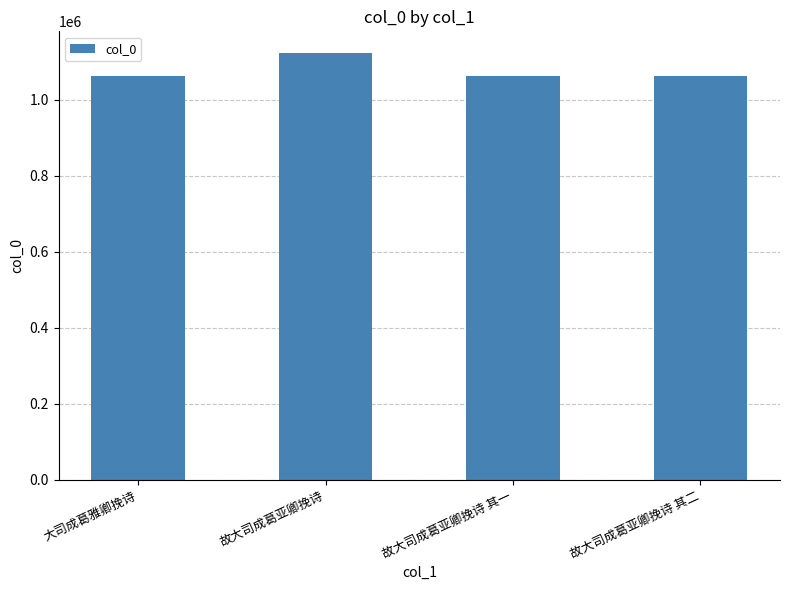

What is the label of the 1st bar from the right?

故大司成葛亚卿挽诗 其二